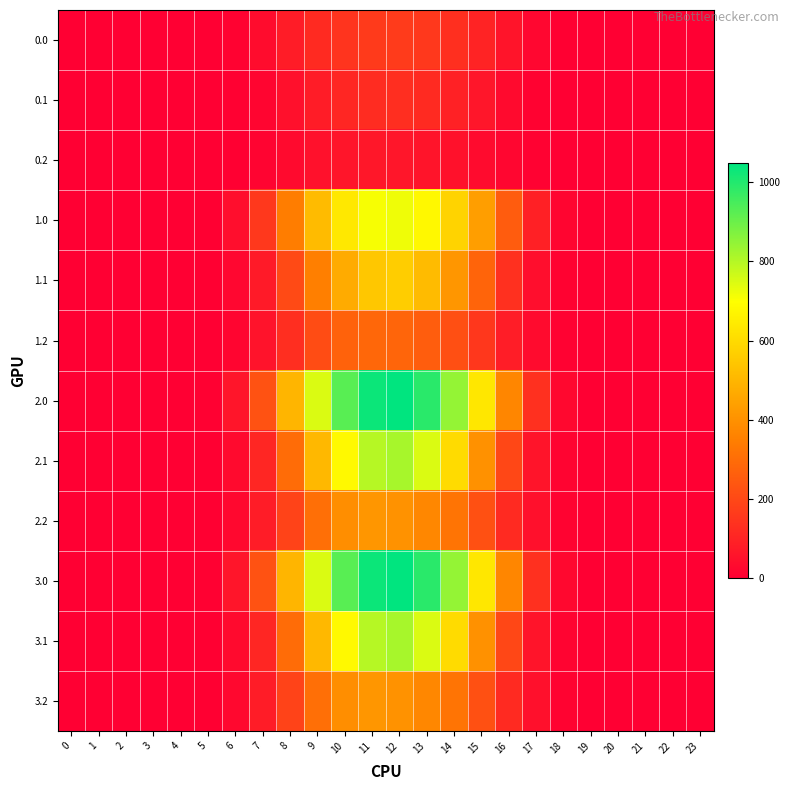

How many series are shown in this chart?

12